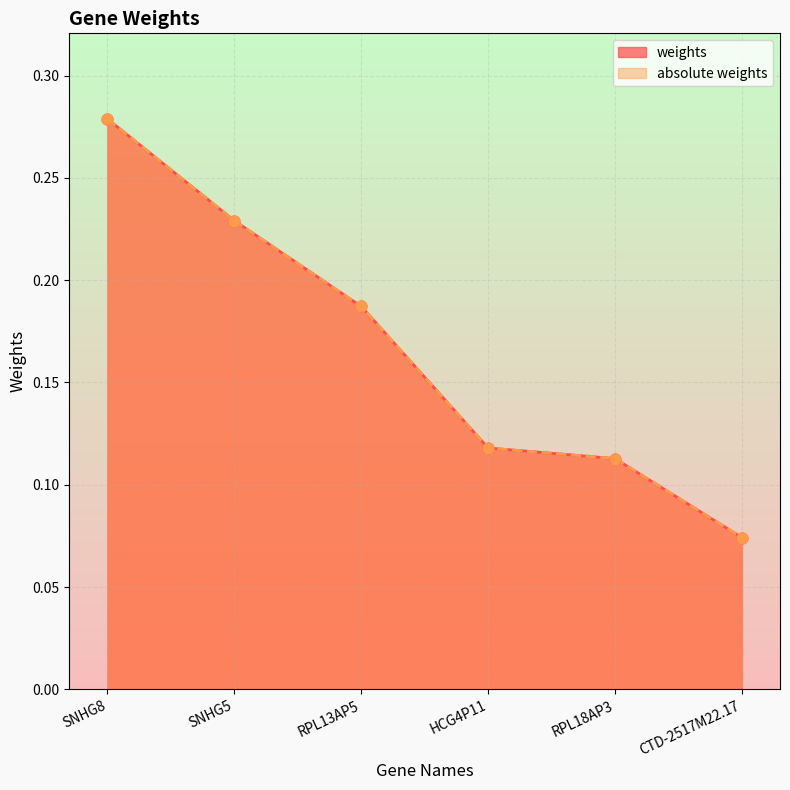

Which series has the widest spread of Y values?

weights